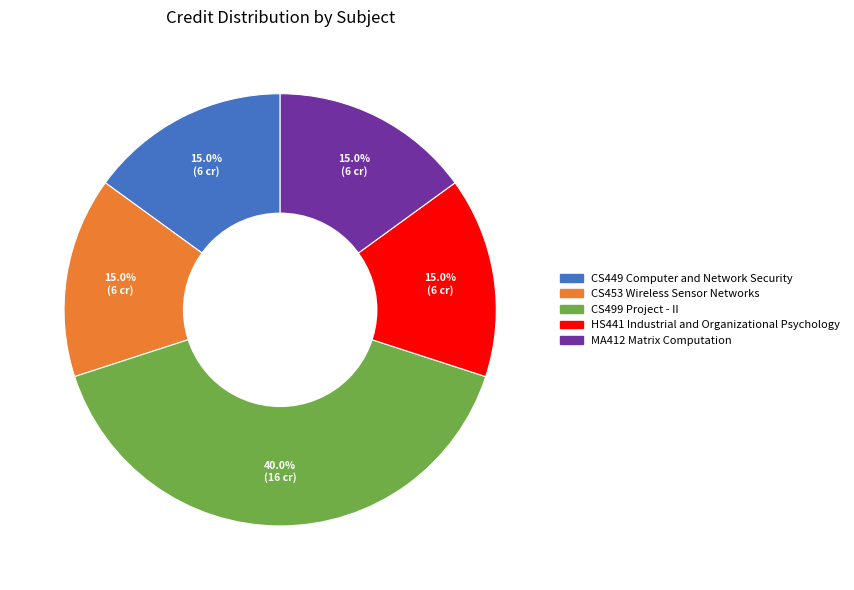

Is there any slice that represents more than half of the pie?

No